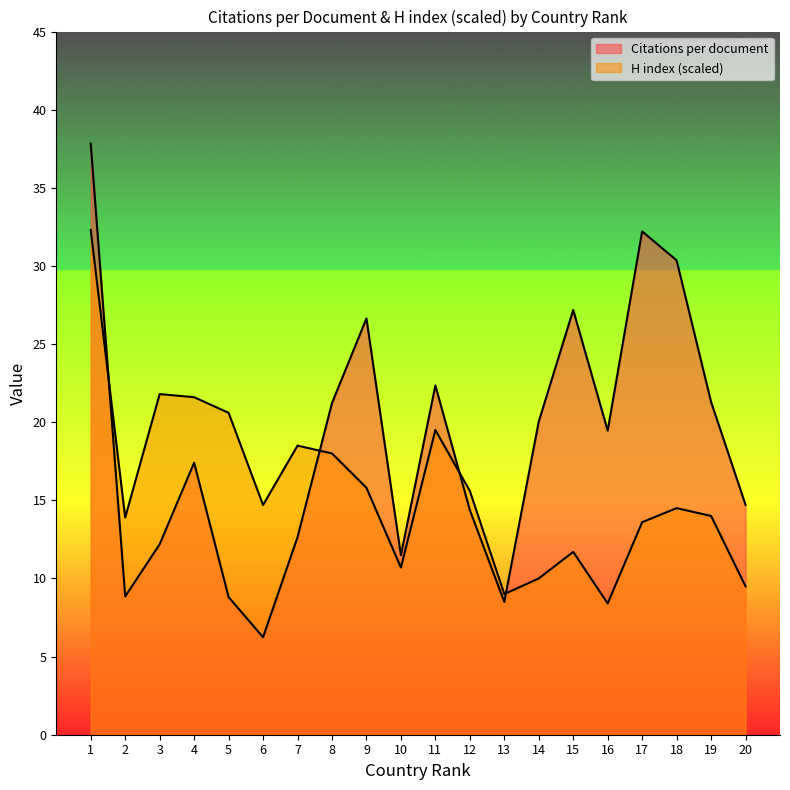

How many data points in Citations per document are less than 19?

10